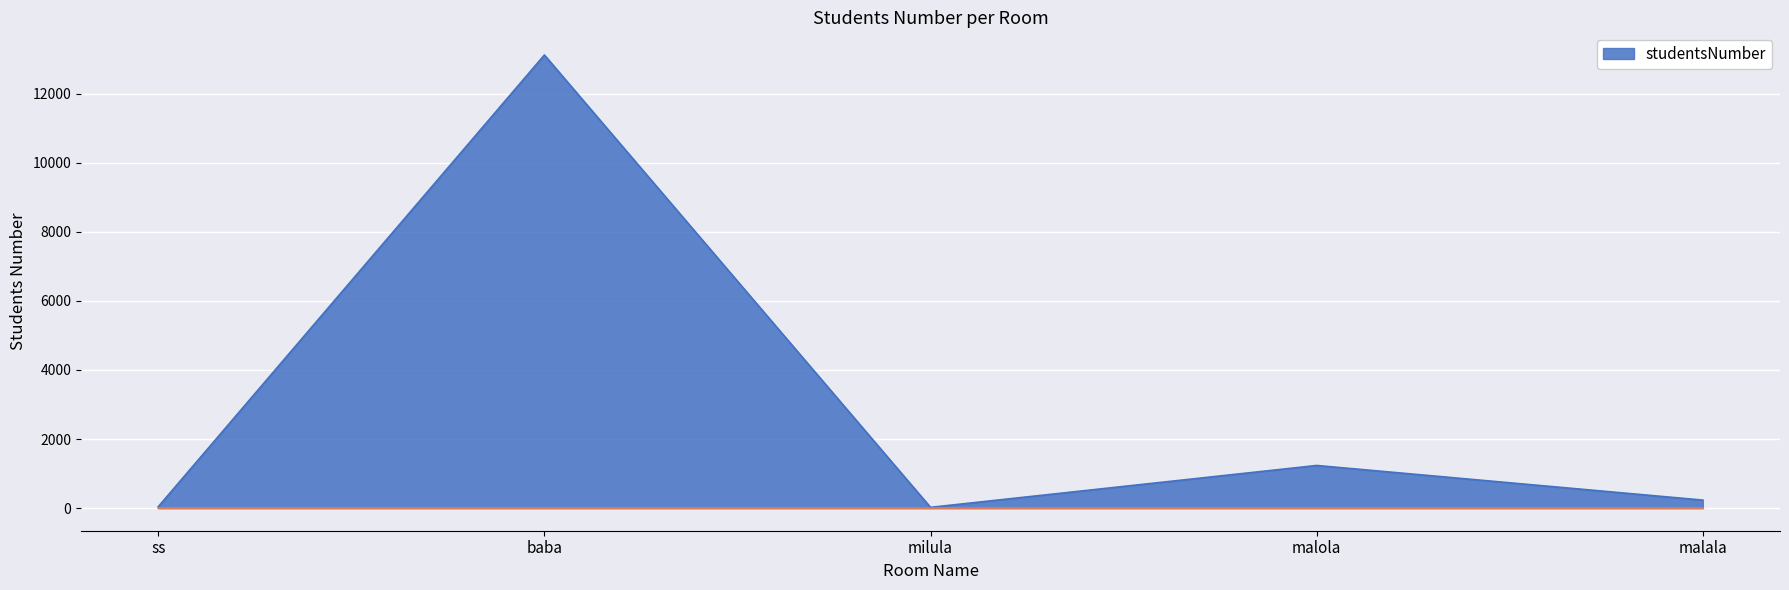

What is the difference between the values at malola and baba?

11890